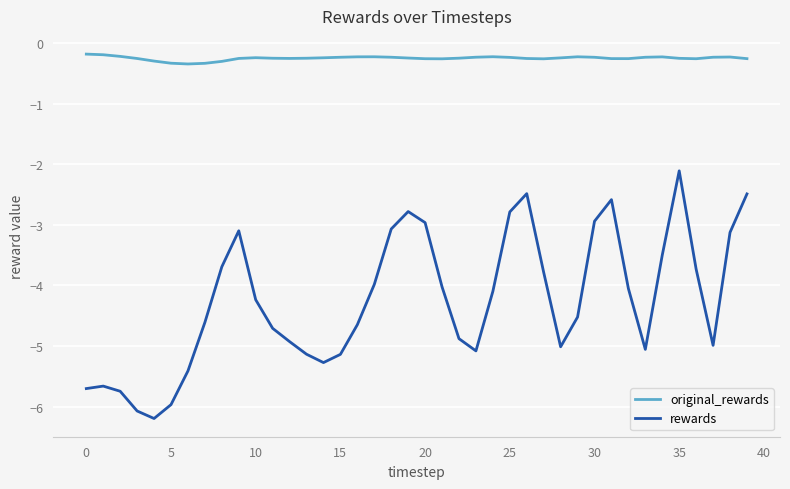

What is the minimum value for rewards?

-6.2